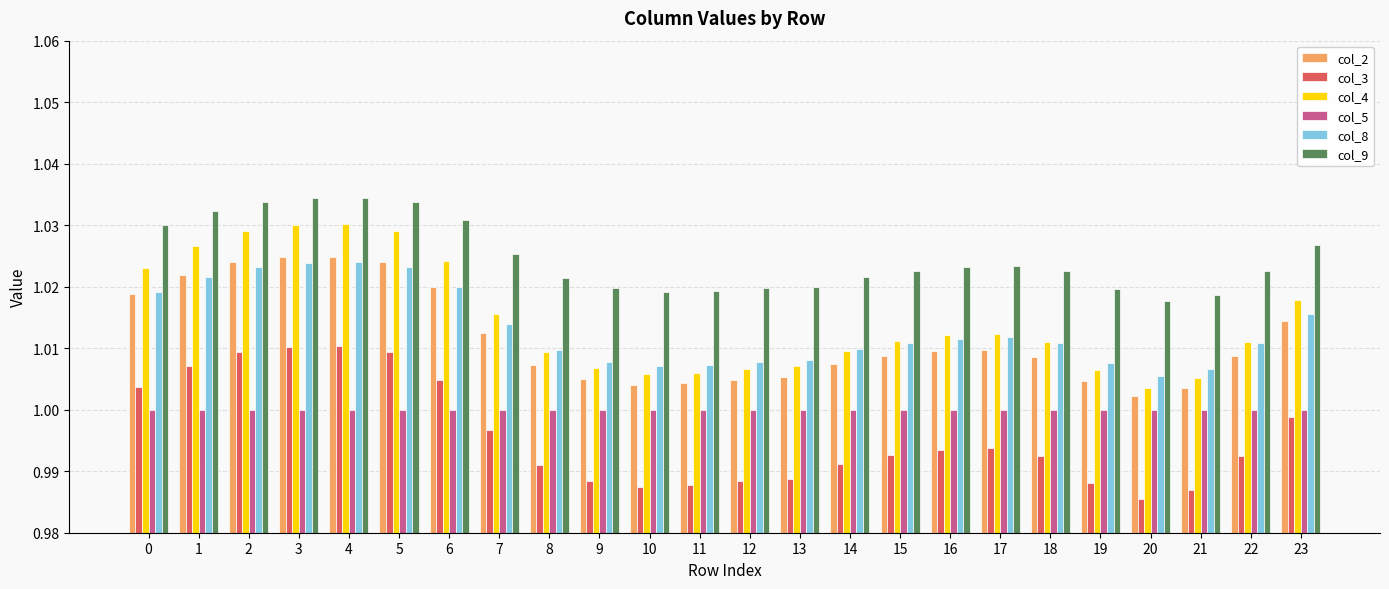

What is the total value across all series at 10?

6.0